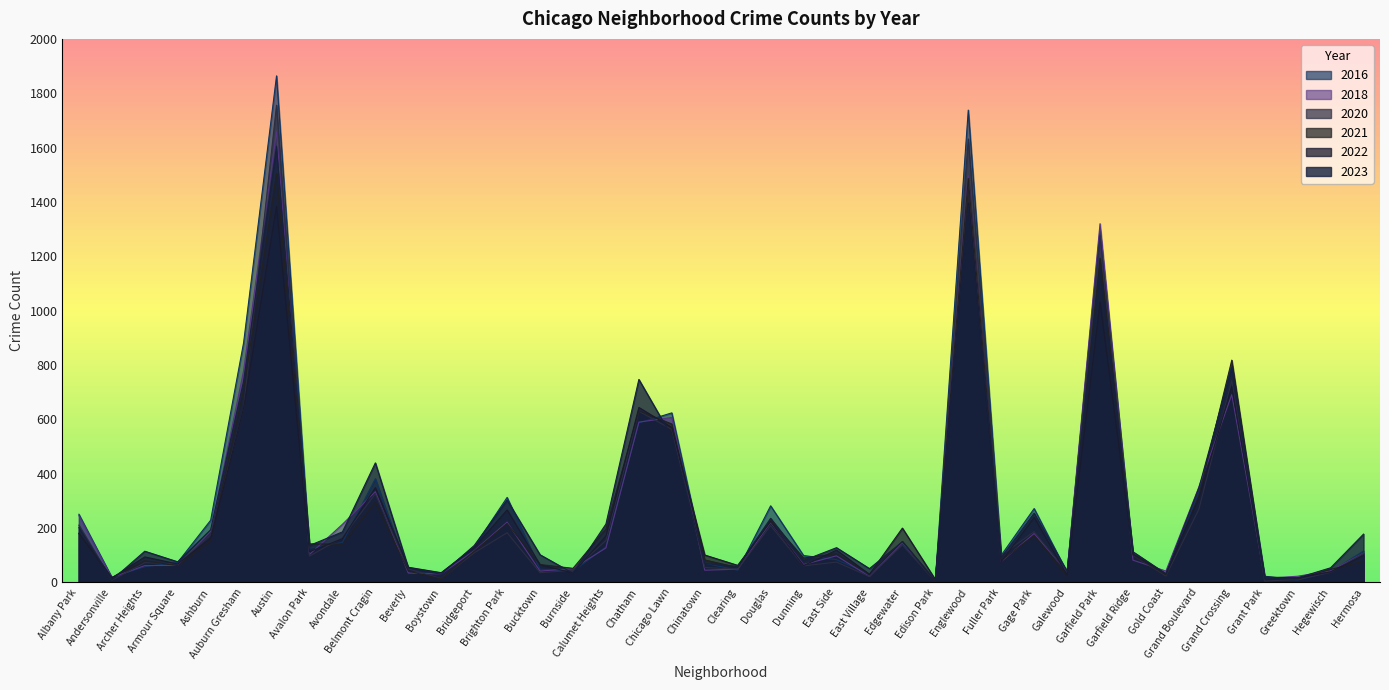

Reading left to right, transcribe all the data shown in this chart.

2022: Albany Park=181	Andersonville=17	Archer Heights=94	Armour Square=68	Ashburn=163	Auburn Gresham=641	Austin=1384	Avalon Park=113	Avondale=161	Belmont Cragin=349	Beverly=56	Boystown=36	Bridgeport=129	Brighton Park=267	Bucktown=65	Burnside=35	Calumet Heights=171	Chatham=644	Chicago Lawn=570	Chinatown=101	Clearing=63	Douglas=224	Dunning=62	East Side=119	East Village=30	Edgewater=200	Edison Park=11	Englewood=1396	Fuller Park=76	Gage Park=240	Galewood=27	Garfield Park=1031	Garfield Ridge=105	Gold Coast=32	Grand Boulevard=309	Grand Crossing=720	Grant Park=20	Greektown=17	Hegewisch=39	Hermosa=99
2023: Albany Park=202	Andersonville=9	Archer Heights=115	Armour Square=76	Ashburn=194	Auburn Gresham=741	Austin=1605	Avalon Park=136	Avondale=186	Belmont Cragin=440	Beverly=54	Boystown=30	Bridgeport=136	Brighton Park=303	Bucktown=102	Burnside=34	Calumet Heights=215	Chatham=747	Chicago Lawn=537	Chinatown=70	Clearing=59	Douglas=236	Dunning=81	East Side=128	East Village=51	Edgewater=150	Edison Park=7	Englewood=1386	Fuller Park=91	Gage Park=255	Galewood=41	Garfield Park=1154	Garfield Ridge=113	Gold Coast=32	Grand Boulevard=348	Grand Crossing=791	Grant Park=13	Greektown=17	Hegewisch=54	Hermosa=178
2016: Albany Park=251	Andersonville=19	Archer Heights=58	Armour Square=74	Ashburn=229	Auburn Gresham=882	Austin=1864	Avalon Park=126	Avondale=147	Belmont Cragin=382	Beverly=34	Boystown=35	Bridgeport=131	Brighton Park=313	Bucktown=49	Burnside=41	Calumet Heights=131	Chatham=587	Chicago Lawn=624	Chinatown=71	Clearing=45	Douglas=282	Dunning=99	East Side=84	East Village=31	Edgewater=139	Edison Park=8	Englewood=1738	Fuller Park=100	Gage Park=272	Galewood=37	Garfield Park=1293	Garfield Ridge=102	Gold Coast=31	Grand Boulevard=330	Grand Crossing=799	Grant Park=23	Greektown=9	Hegewisch=39	Hermosa=116
2018: Albany Park=246	Andersonville=18	Archer Heights=62	Armour Square=63	Ashburn=188	Auburn Gresham=779	Austin=1659	Avalon Park=103	Avondale=214	Belmont Cragin=334	Beverly=35	Boystown=31	Bridgeport=117	Brighton Park=222	Bucktown=42	Burnside=51	Calumet Heights=127	Chatham=590	Chicago Lawn=607	Chinatown=45	Clearing=49	Douglas=221	Dunning=66	East Side=98	East Village=22	Edgewater=146	Edison Park=8	Englewood=1497	Fuller Park=77	Gage Park=180	Galewood=39	Garfield Park=1320	Garfield Ridge=82	Gold Coast=42	Grand Boulevard=351	Grand Crossing=691	Grant Park=15	Greektown=23	Hegewisch=43	Hermosa=108
2020: Albany Park=211	Andersonville=8	Archer Heights=73	Armour Square=68	Ashburn=175	Auburn Gresham=641	Austin=1756	Avalon Park=97	Avondale=165	Belmont Cragin=326	Beverly=50	Boystown=14	Bridgeport=109	Brighton Park=183	Bucktown=36	Burnside=45	Calumet Heights=154	Chatham=630	Chicago Lawn=563	Chinatown=55	Clearing=49	Douglas=209	Dunning=61	East Side=75	East Village=22	Edgewater=138	Edison Park=4	Englewood=1632	Fuller Park=100	Gage Park=187	Galewood=37	Garfield Park=1276	Garfield Ridge=100	Gold Coast=24	Grand Boulevard=269	Grand Crossing=743	Grant Park=5	Greektown=11	Hegewisch=37	Hermosa=107
2021: Albany Park=180	Andersonville=18	Archer Heights=80	Armour Square=62	Ashburn=153	Auburn Gresham=708	Austin=1503	Avalon Park=142	Avondale=141	Belmont Cragin=295	Beverly=42	Boystown=13	Bridgeport=115	Brighton Park=217	Bucktown=66	Burnside=52	Calumet Heights=197	Chatham=632	Chicago Lawn=583	Chinatown=83	Clearing=55	Douglas=229	Dunning=90	East Side=106	East Village=30	Edgewater=151	Edison Park=4	Englewood=1487	Fuller Park=81	Gage Park=173	Galewood=23	Garfield Park=1193	Garfield Ridge=102	Gold Coast=28	Grand Boulevard=319	Grand Crossing=818	Grant Park=14	Greektown=13	Hegewisch=48	Hermosa=78